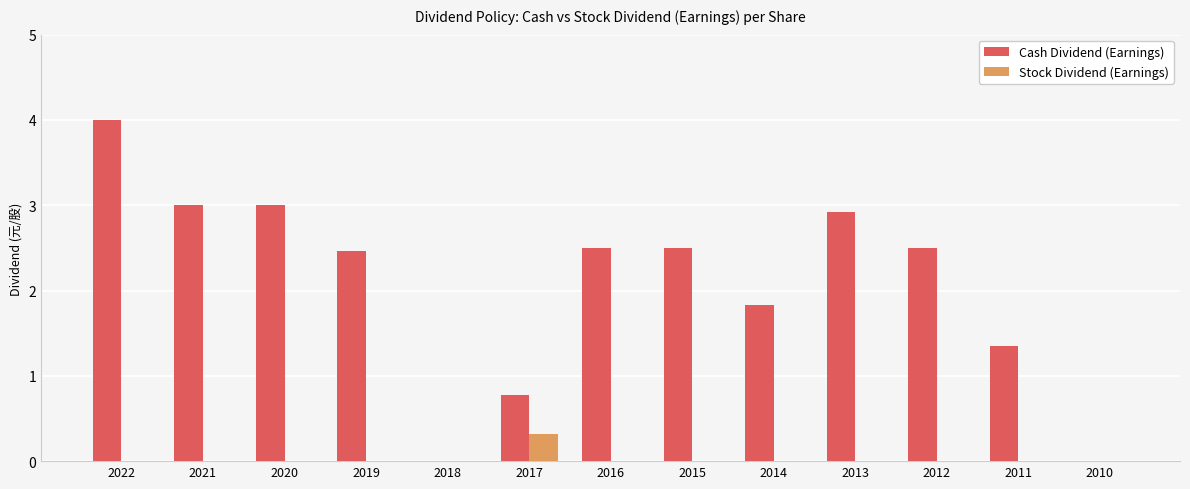

Does the chart contain stacked bars?

No